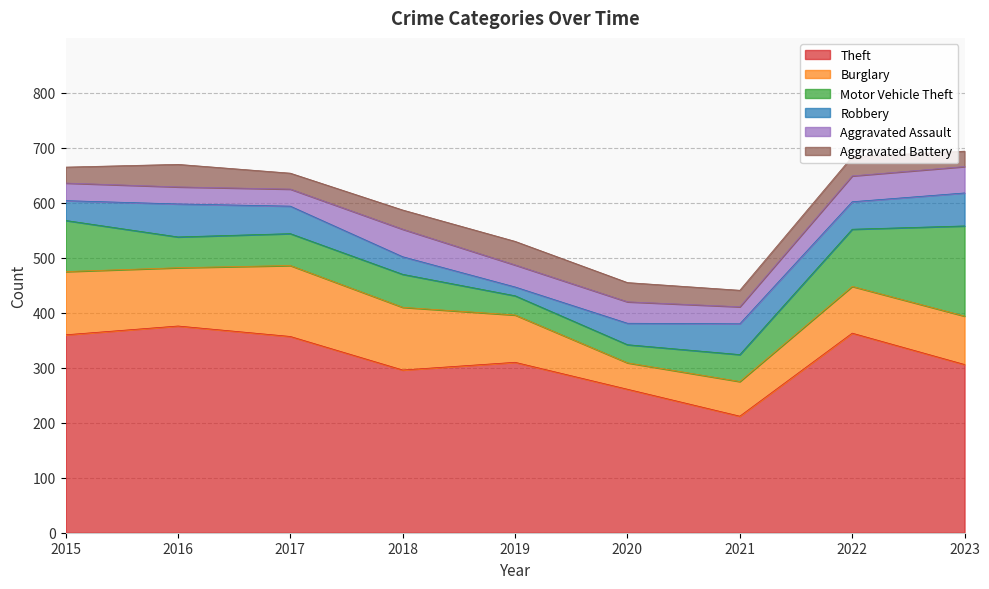

What is the maximum value for Motor Vehicle Theft?

164